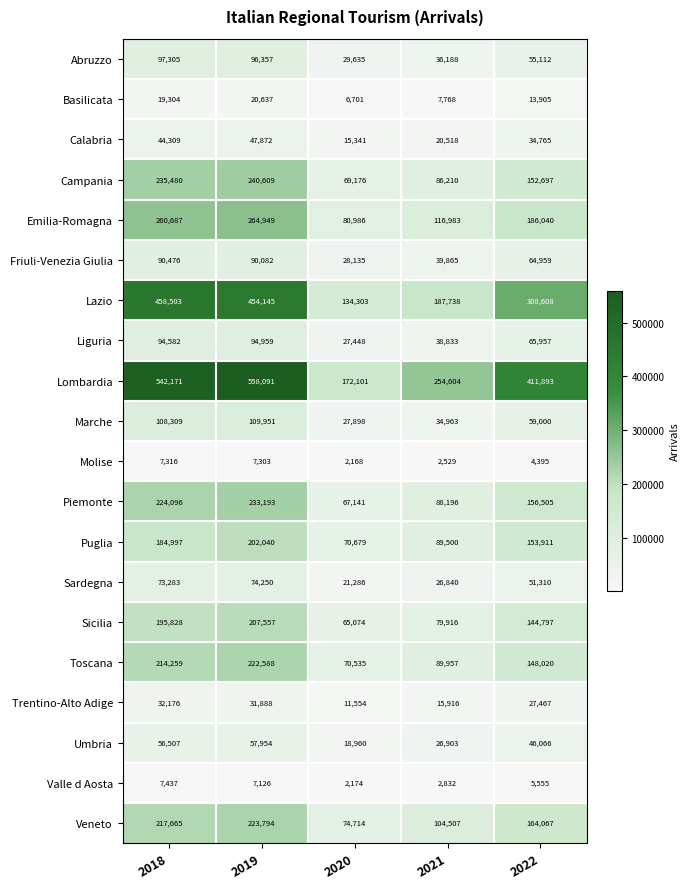

What is the difference between the maximum and minimum values in the Emilia-Romagna series?

183963